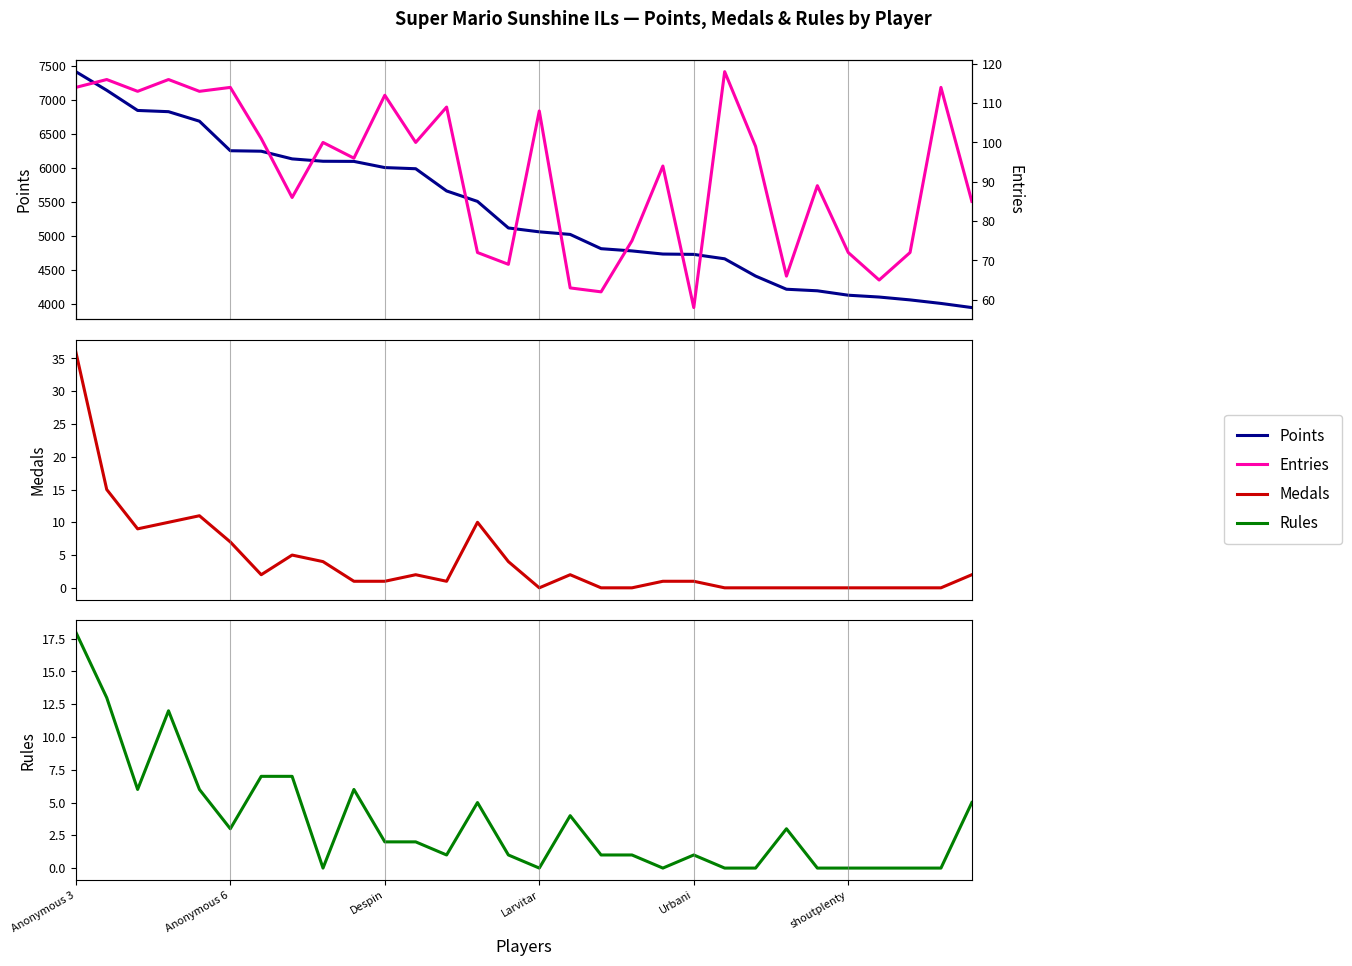

At how many categories does at least one series exceed 1505?

30